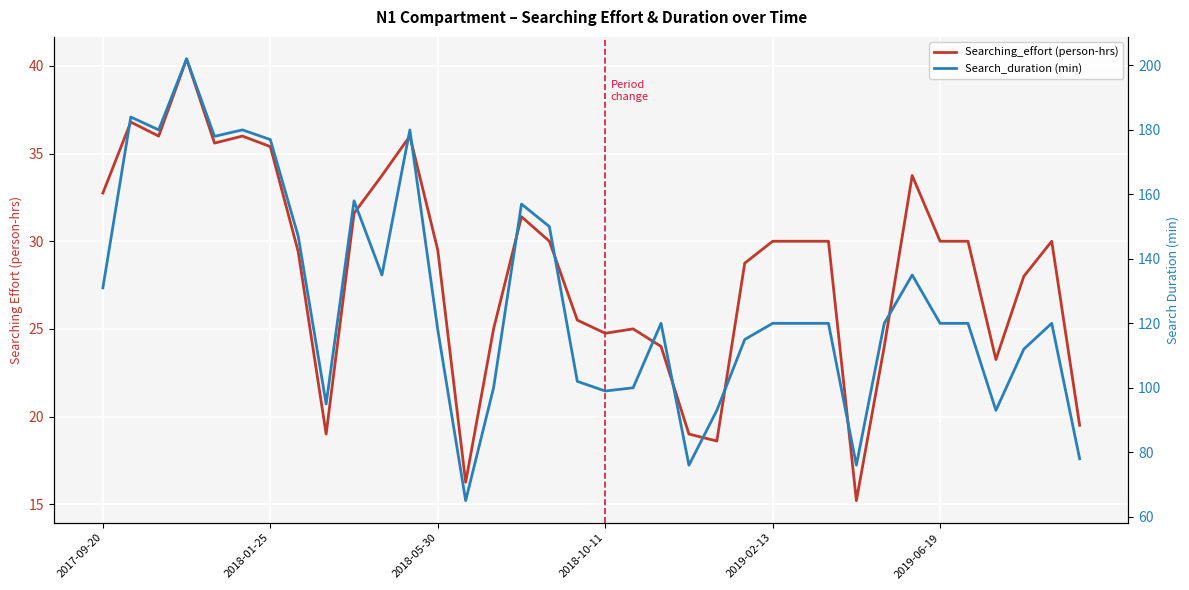

How many interior local valleys does the Search_duration (min) series have?

9